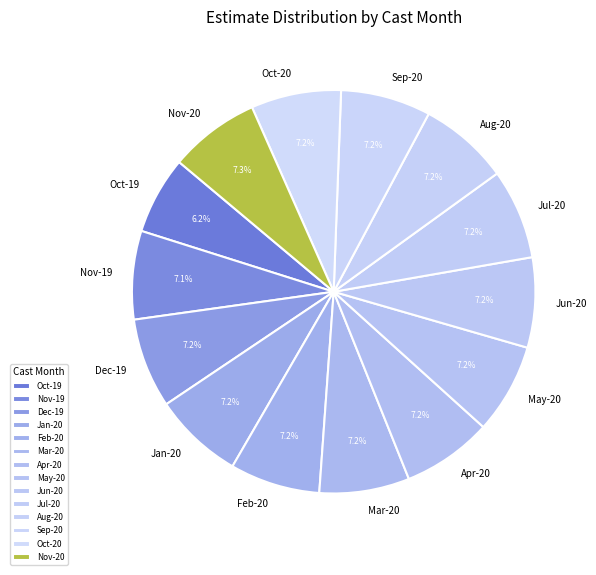

To the nearest percent, what is the difference between the largest and smallest slice percentages?

1%